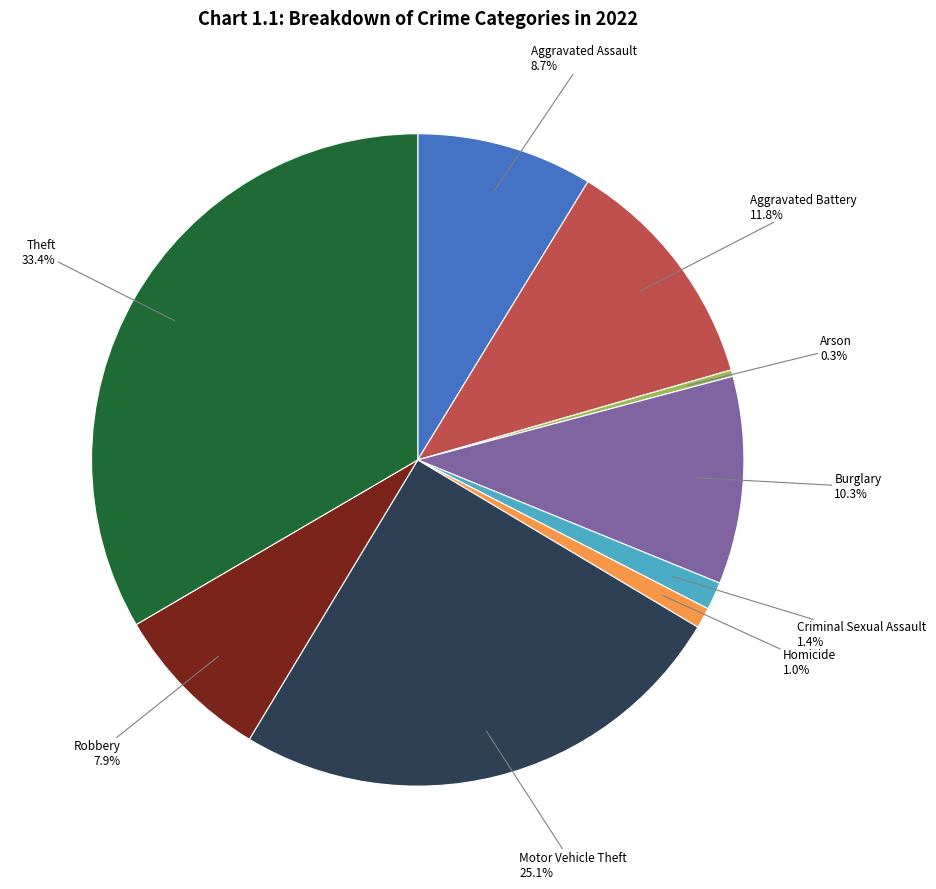

Which category has the smallest portion of the pie?

Arson